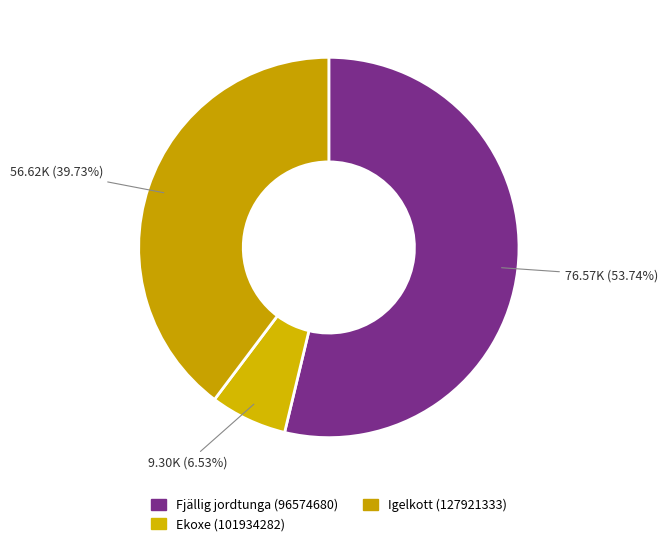

Rank the categories by value from highest to lowest.

Fjällig jordtunga (96574680), Igelkott (127921333), Ekoxe (101934282)